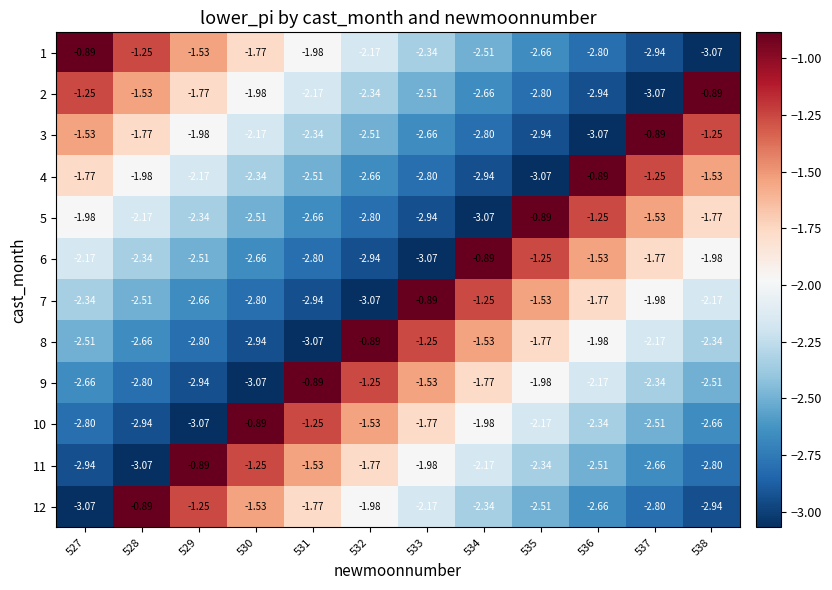

How many values in the 5 series exceed -2?

5